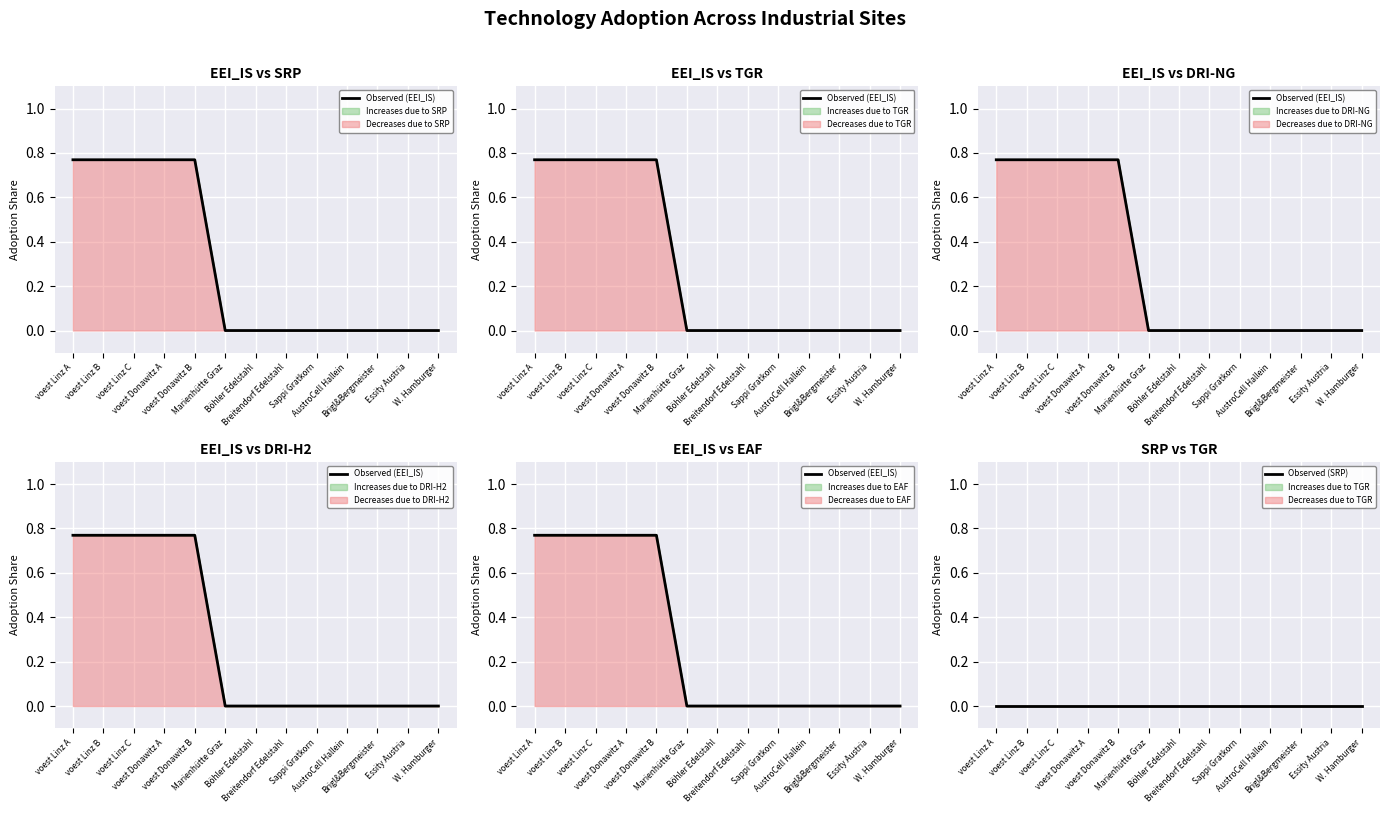

Which series changed the most between voest Linz C and Essity Austria?

Observed (EEI_IS)